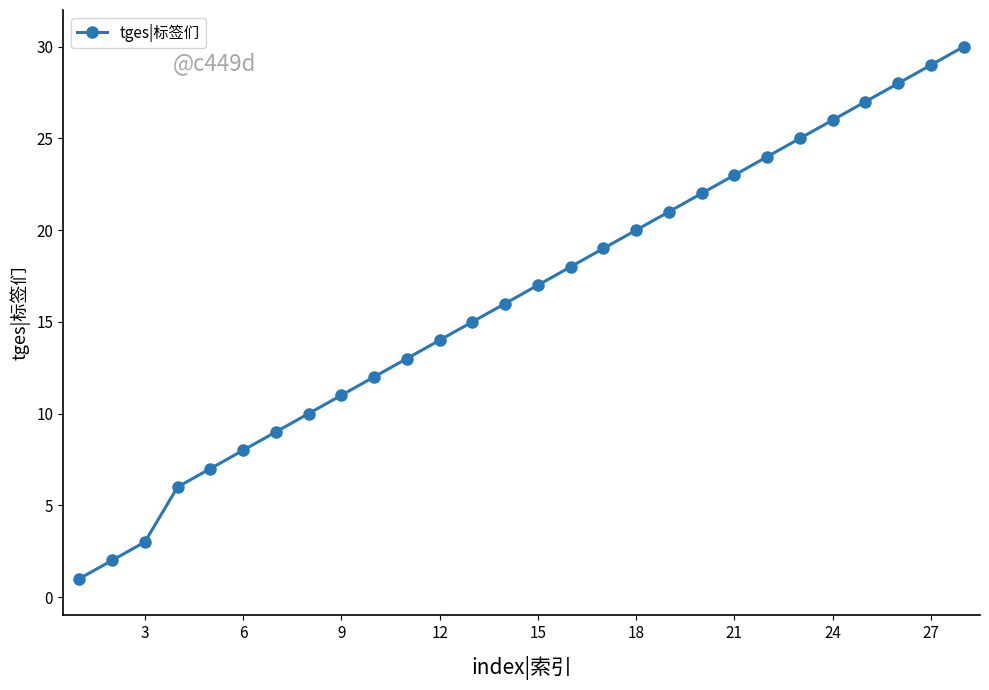

True or false: there are more than 2 points higher than both neighbors.

False